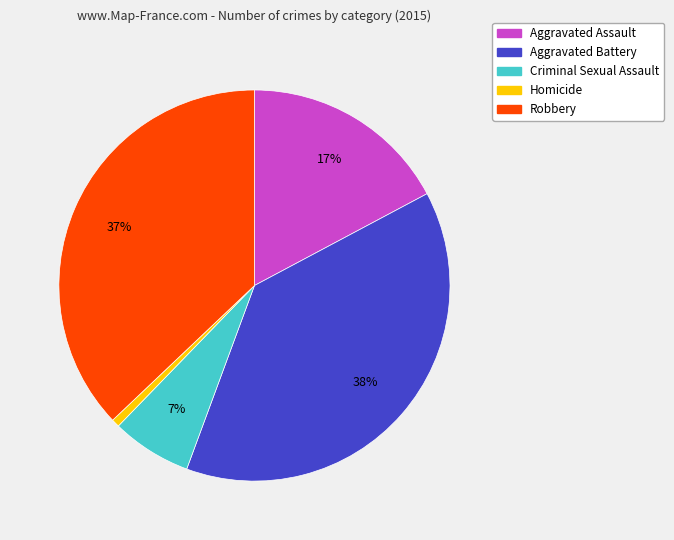

Which category has the smallest portion of the pie?

Homicide